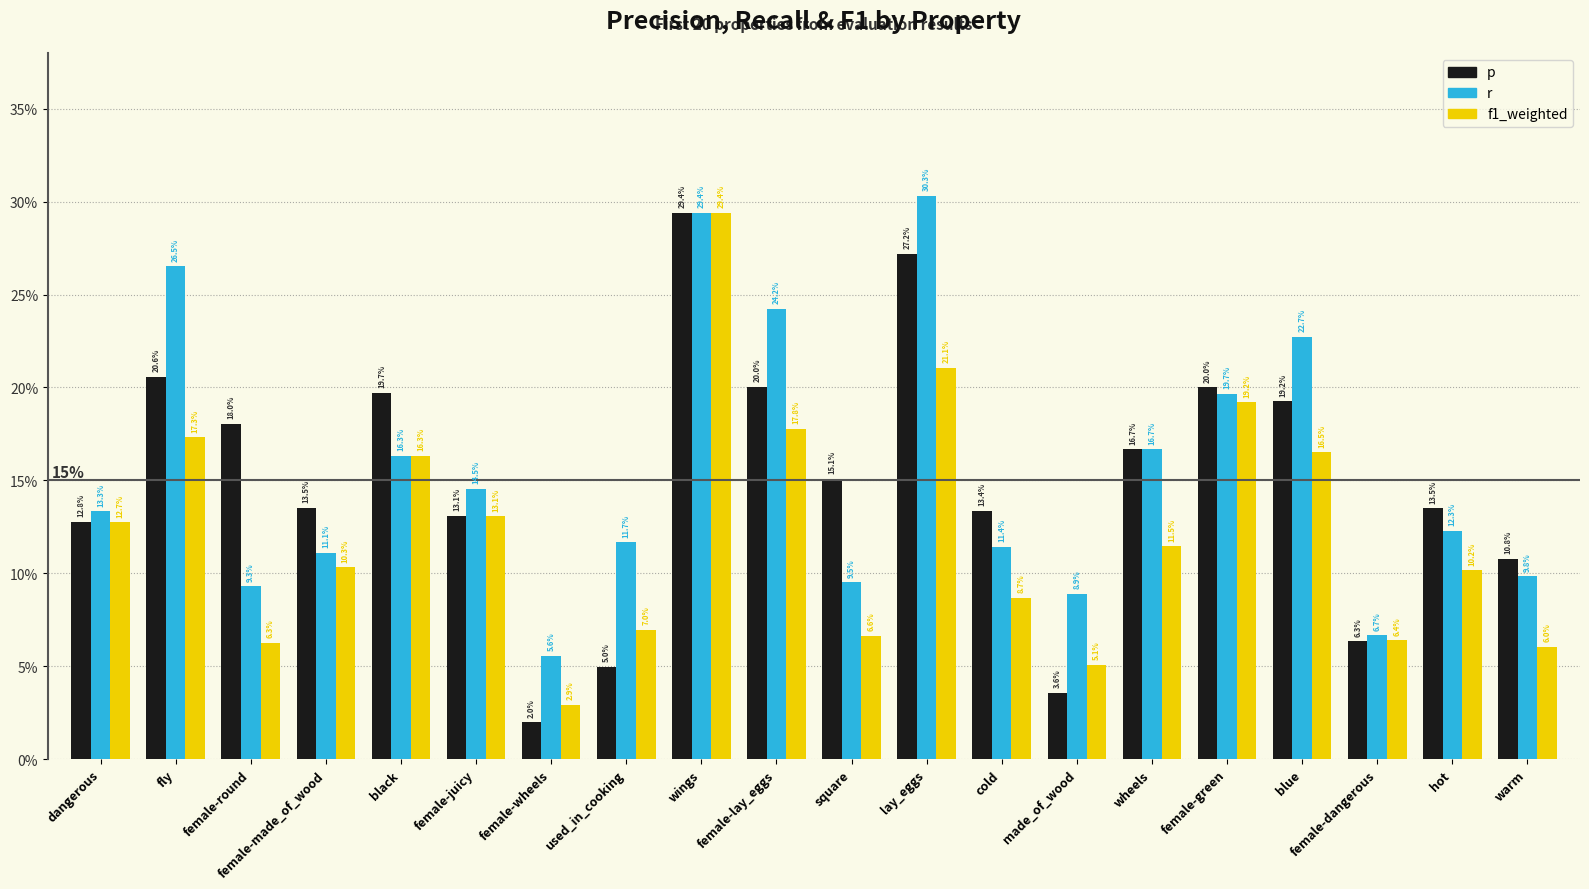

What are all the series names shown in the legend?

p, r, f1_weighted